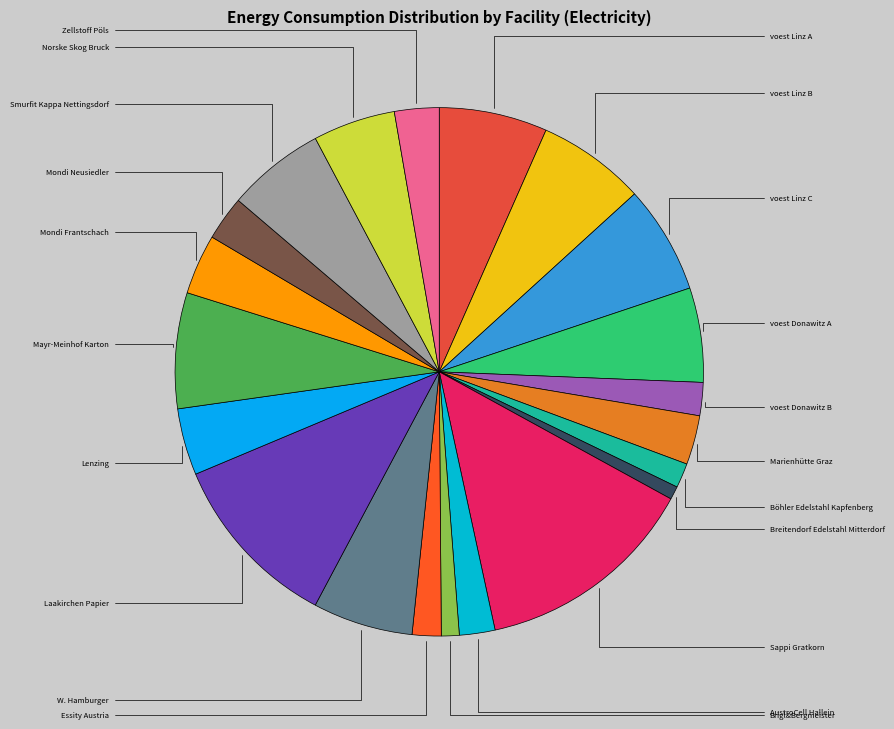

What is the change in value from Smurfit Kappa Nettingsdorf to Norske Skog Bruck?

-114317.8